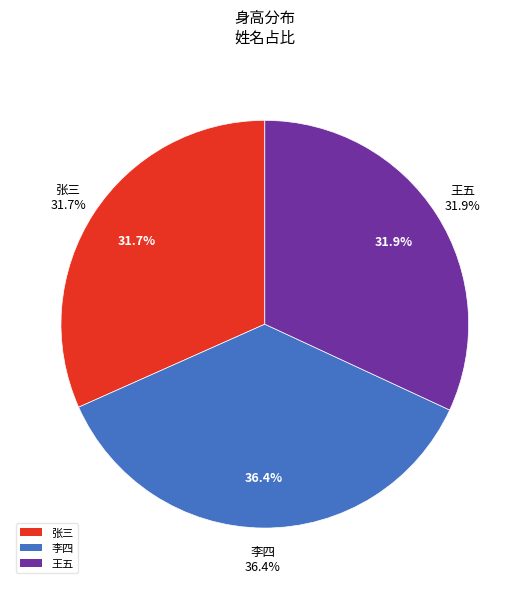

Which slice is the largest?

李四(201711)